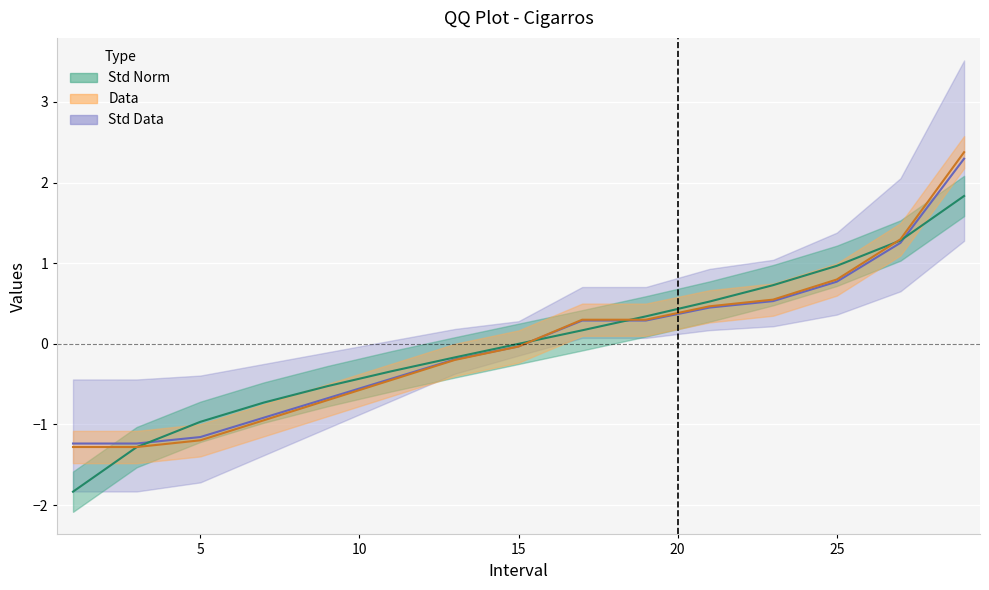

Which category has the lowest value in the Std Data series?

1